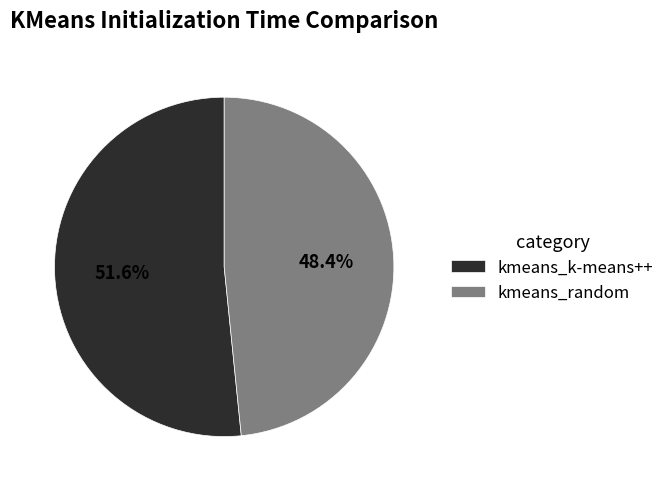

What percentage do kmeans_random and kmeans_k-means++ together represent?

100.0%